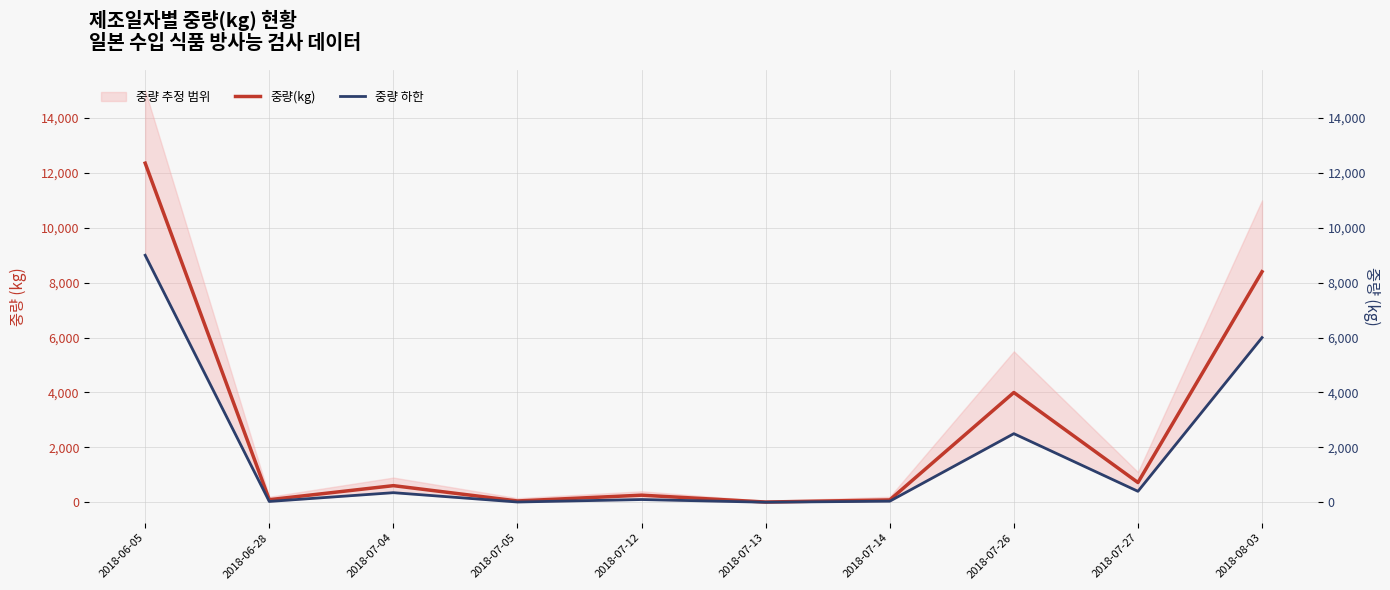

At 2018-07-26, list the series in order from smallest to largest.

중량 하한, 중량(kg)